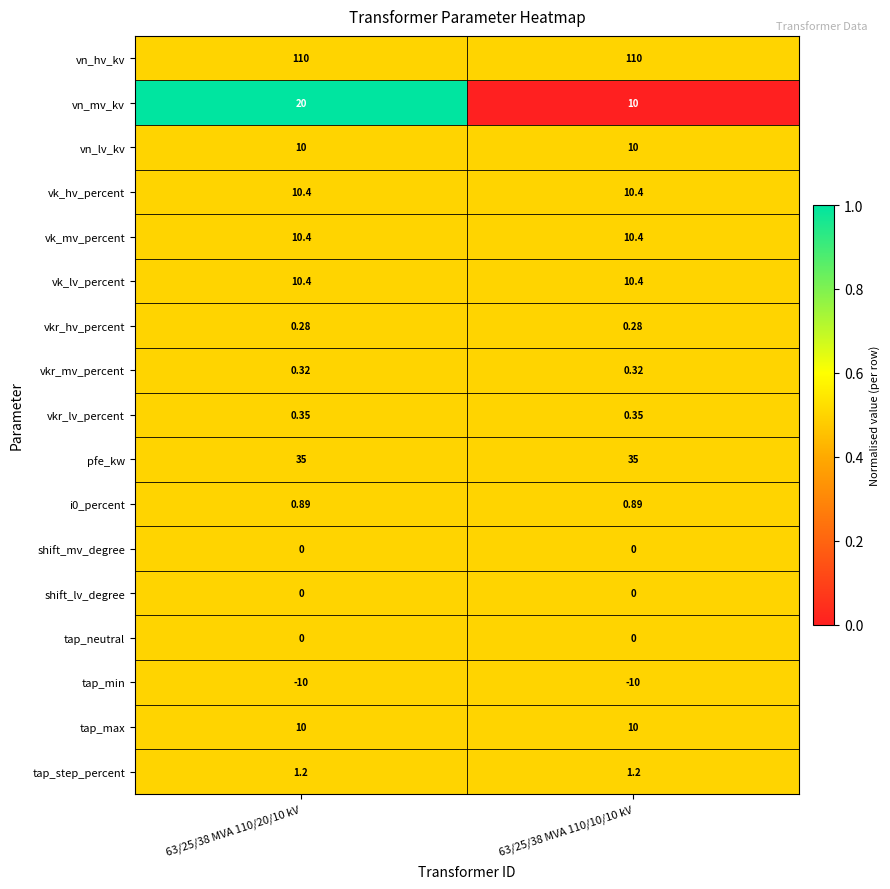

Is the value of vk_lv_percent at 63/25/38 MVA 110/20/10 kV greater than the value of shift_lv_degree at 63/25/38 MVA 110/20/10 kV?

Yes